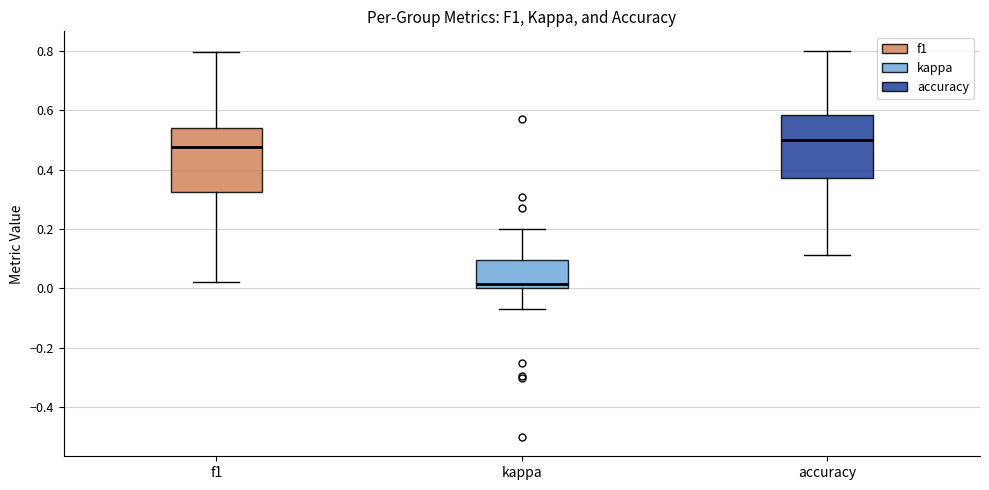

Reading left to right, read every box against the y-axis: the position of its median line, the range the box covers, and the ends of its whiskers. The values are not printed on the chart, so give them approximately, as read against the axis.

f1: median 0.48, box 0.32 to 0.54, whiskers 0.02 to 0.80
kappa: median 0.02, box 0.00 to 0.10, whiskers -0.06 to 0.20
accuracy: median 0.50, box 0.38 to 0.58, whiskers 0.12 to 0.80